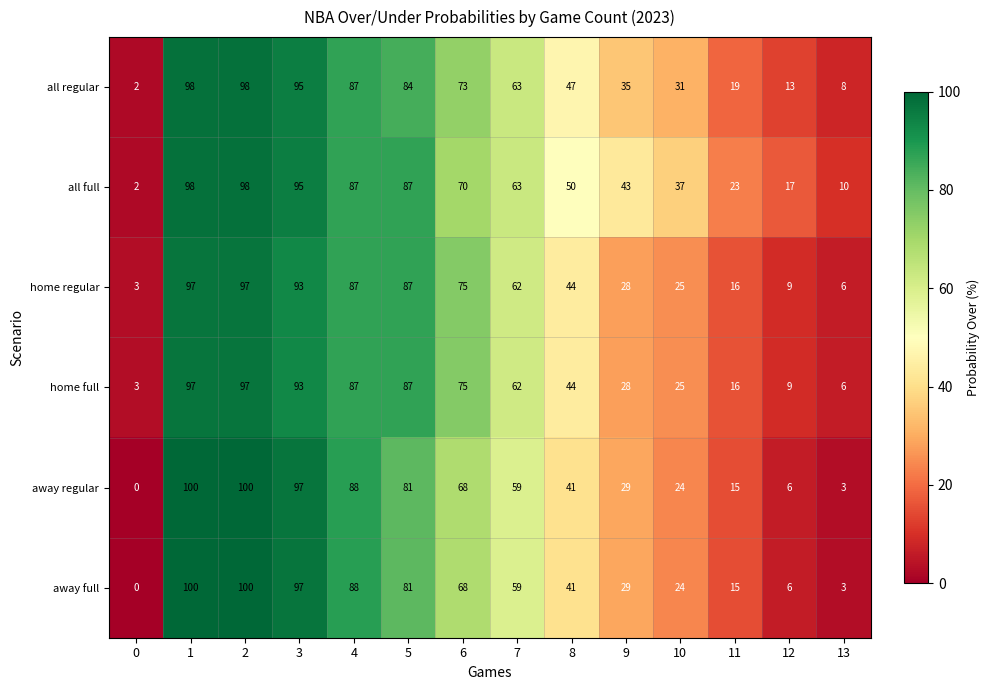

What is the difference between the all full values at 4 and 3?

8